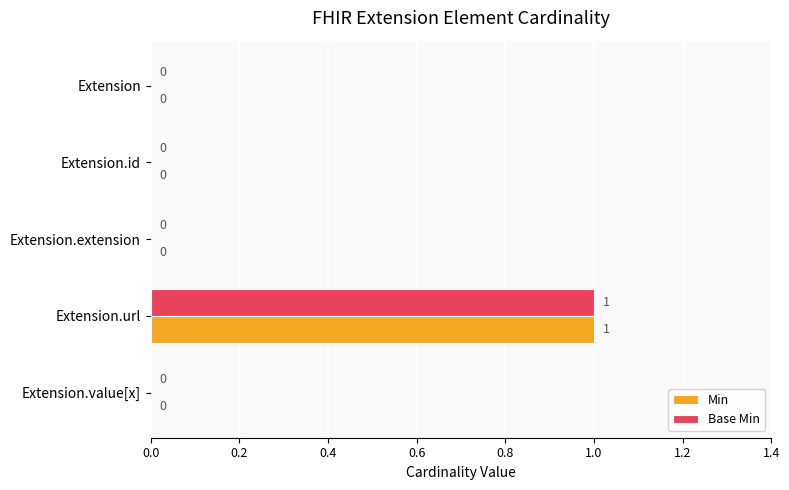

How many positive values does the Min series have?

1